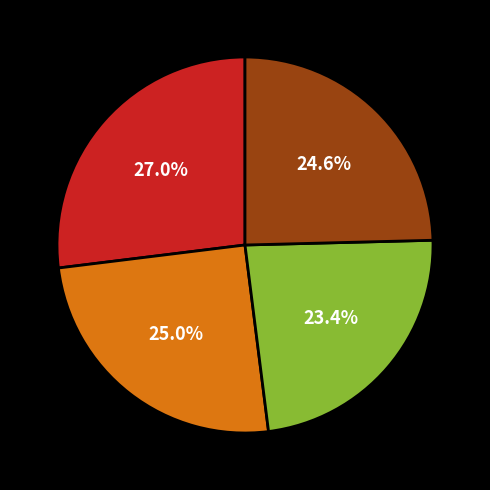

Is there any slice that represents more than half of the pie?

No